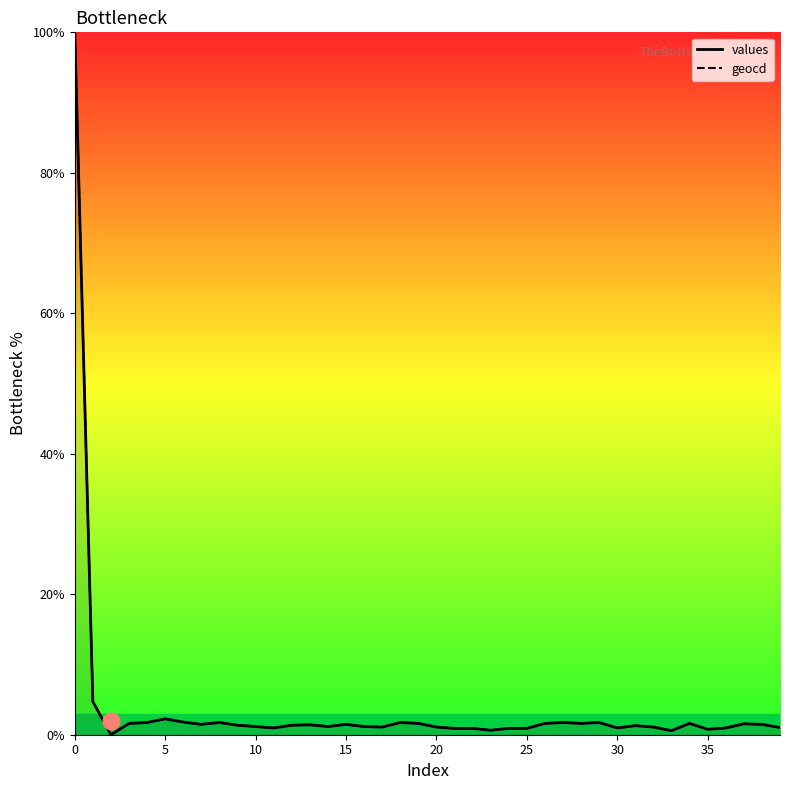

How many lines are shown in the chart?

2